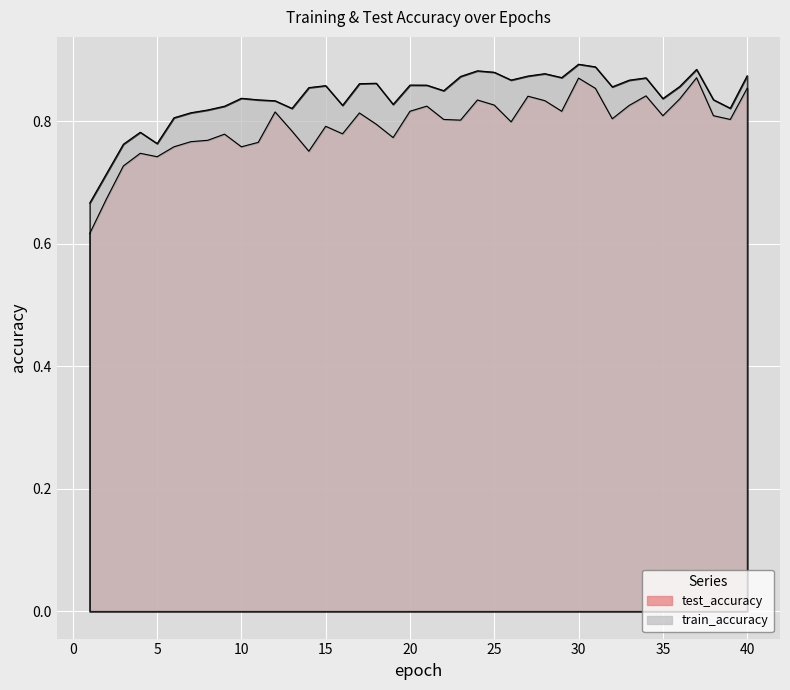

The value of test_accuracy at 15 is 0.2. True or false?

False